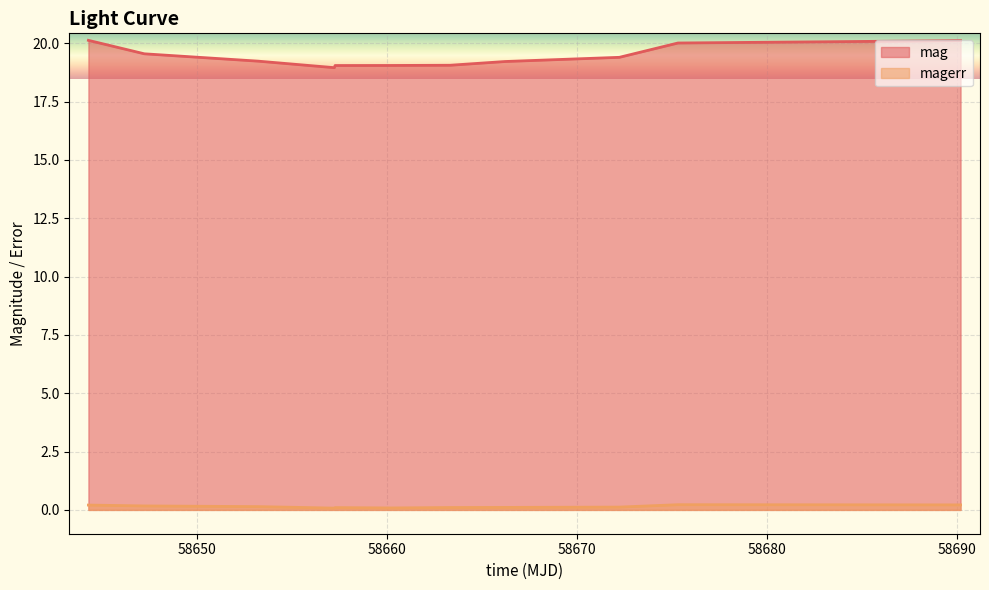

What are all the series names shown in the legend?

mag, magerr